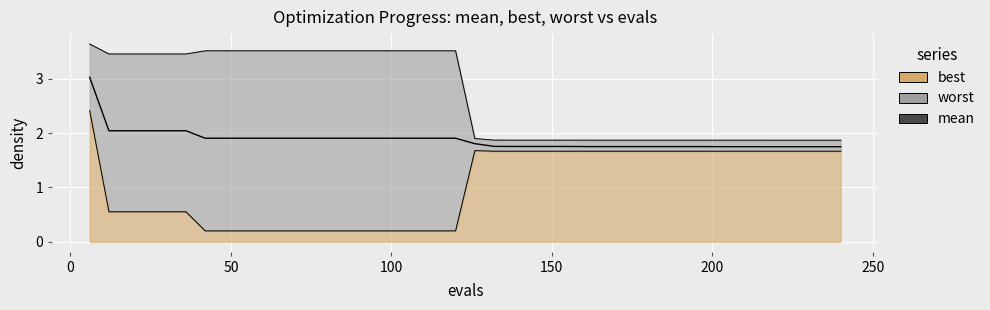

True or false: mean has a value of 2.0 at 24.

True